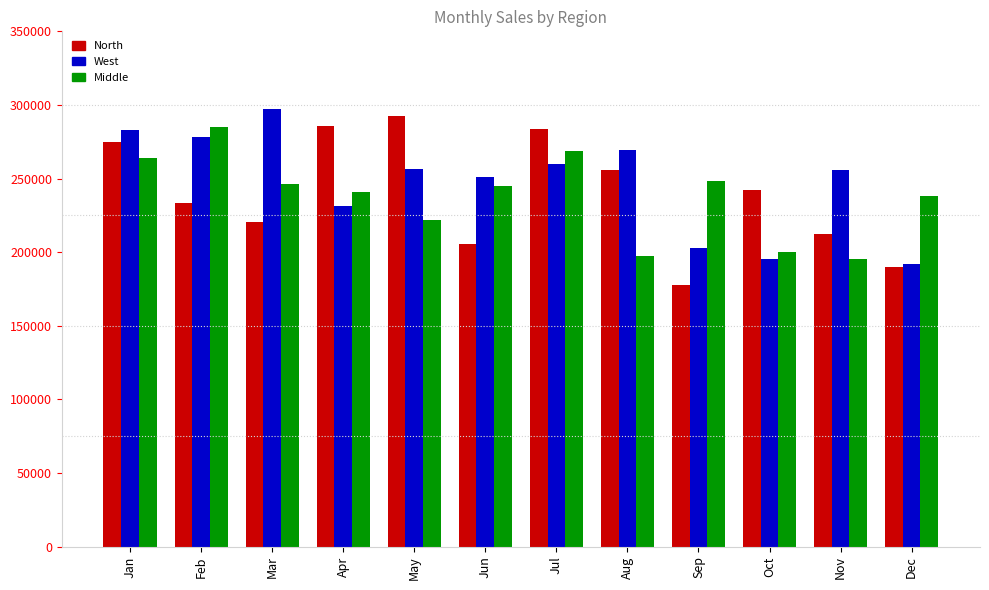

The West series shows 259804.8 at Jul. True or false?

True